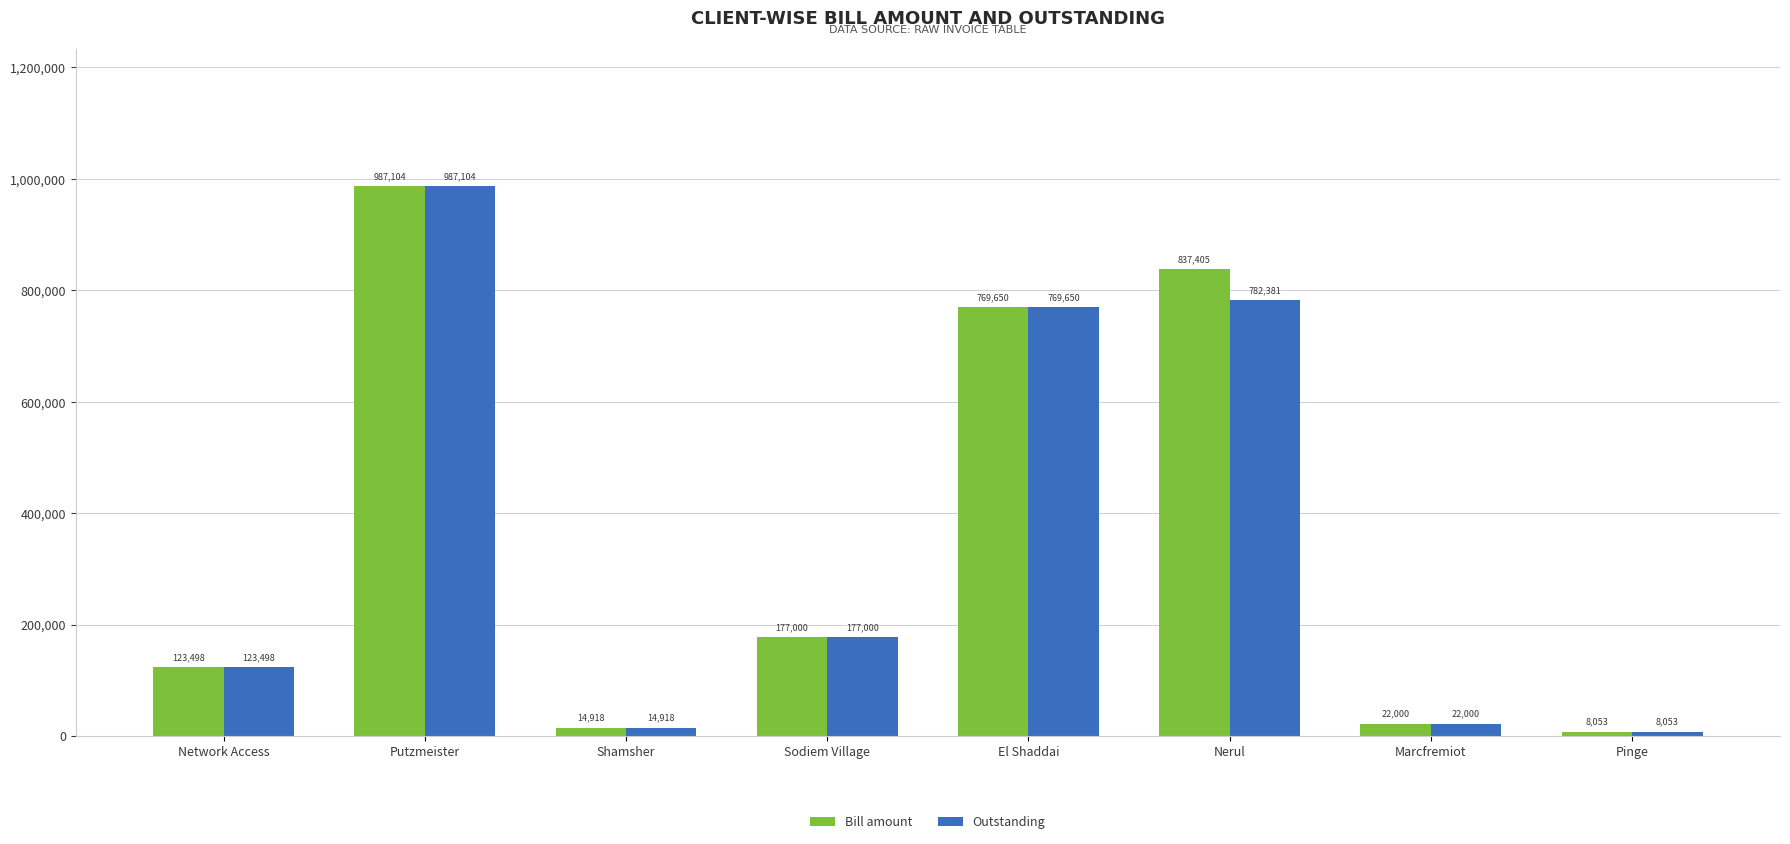

List the labels in order of Outstanding value, largest first.

Putzmeister, Nerul, El Shaddai, Sodiem Village, Network Access, Marcfremiot, Shamsher, Pinge